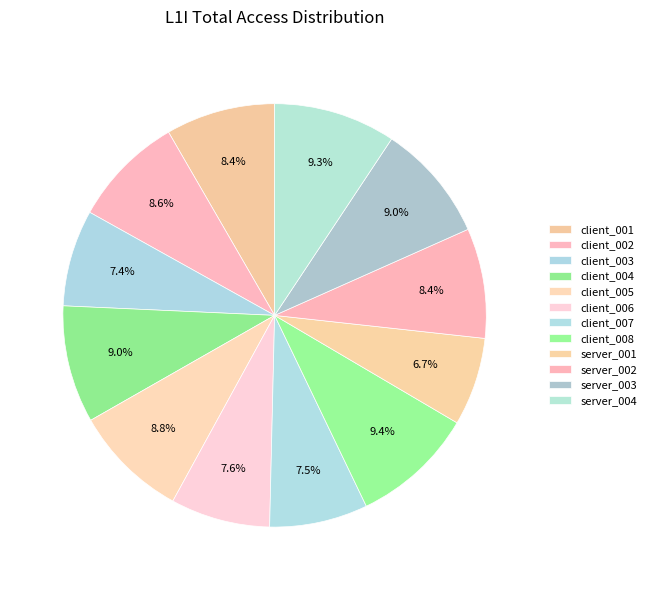

How many slices are in this pie chart?

12